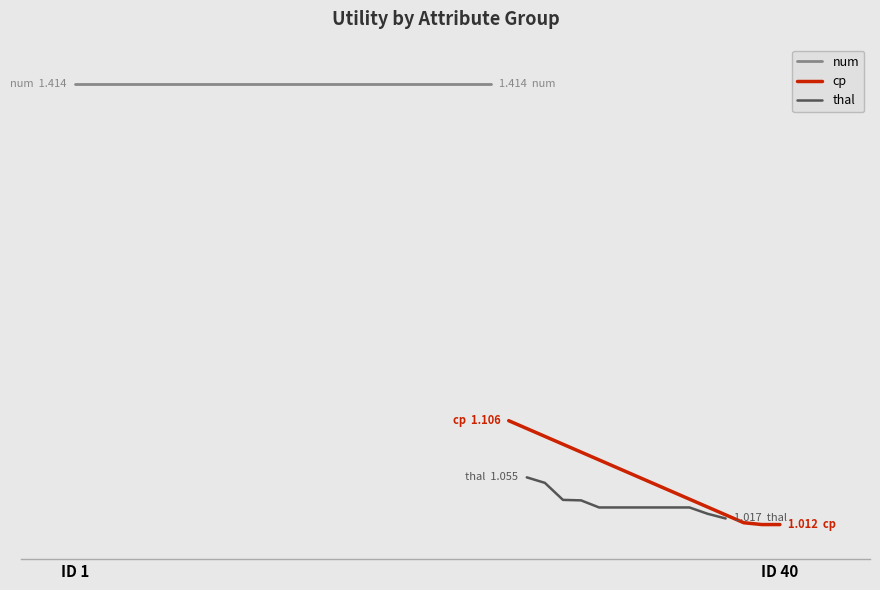

The value of thal at 12 is 0.5. True or false?

False